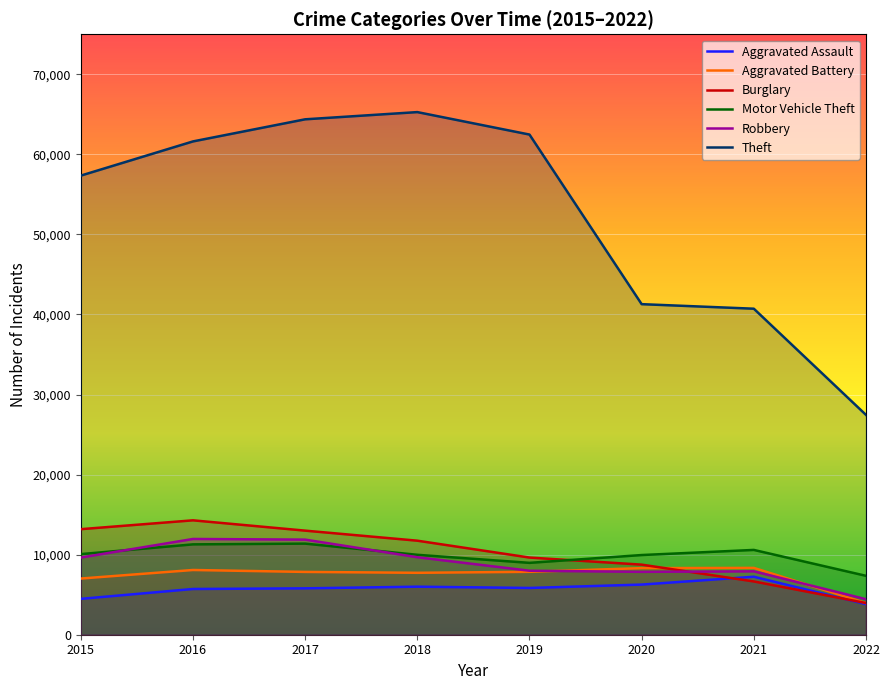

Read the Aggravated Battery value at 2021.

8347